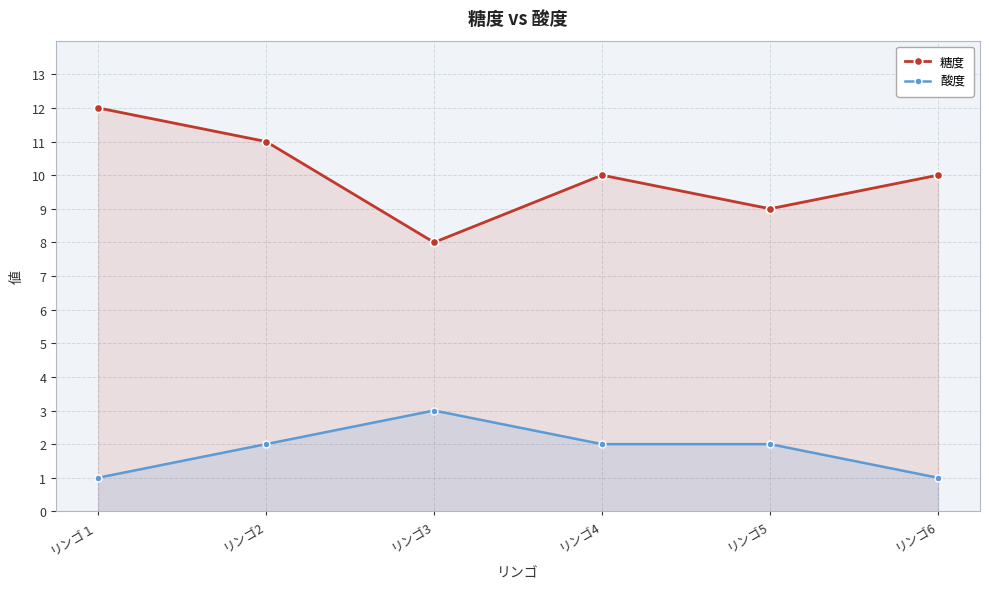

The 糖度 series shows 17 at リンゴ6. True or false?

False